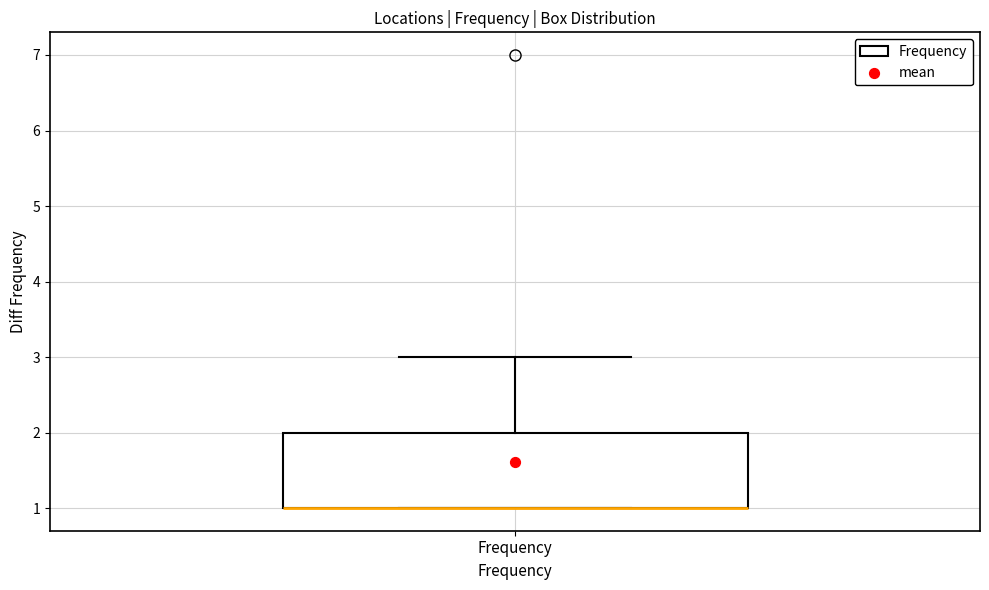

Transcribe this box plot: give where the median line is, the range the box spans, and where the two whiskers end, as read against the y-axis. The values are not printed on the chart, so give them approximately, as read against the axis.

median 1 (drawn on the box's lower edge), box 1 to 2, whiskers 1 to 3